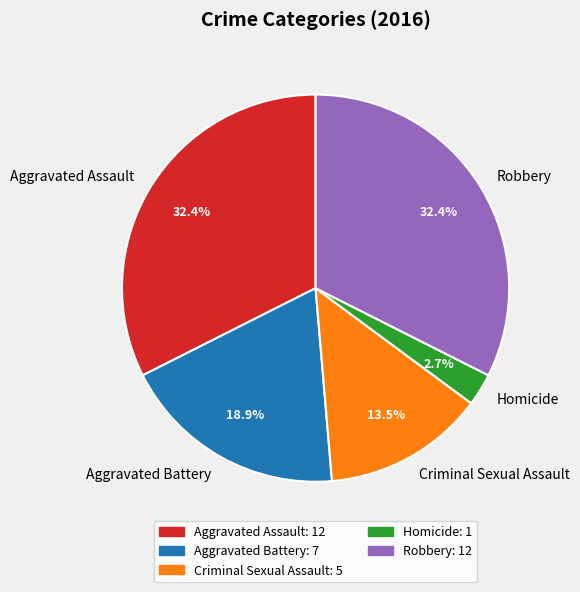

Which slice is the smallest?

Homicide